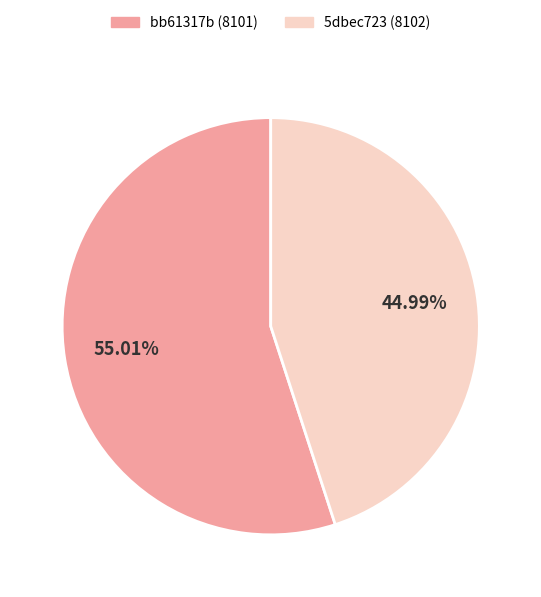

Combined, do bb61317b (8101) and 5dbec723 (8102) account for over 50%?

Yes